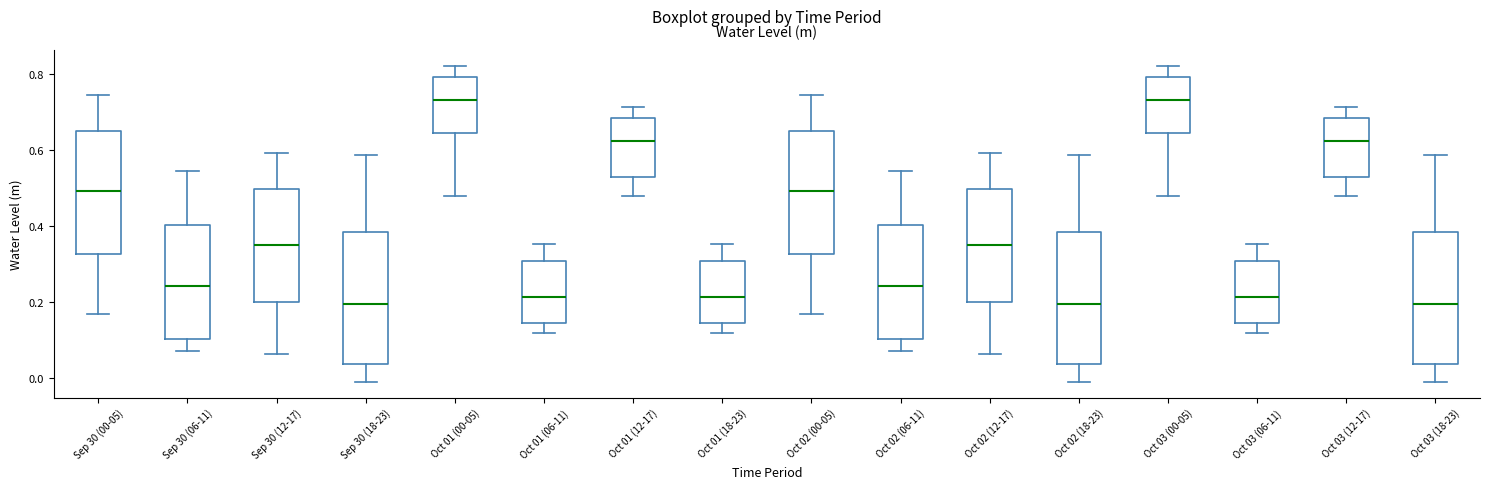

Reading left to right, read every box against the y-axis: the position of its median line, the range the box covers, and the ends of its whiskers. The values are not printed on the chart, so give them approximately, as read against the axis.

Sep 30 (00-05): median 0.50, box 0.32 to 0.66, whiskers 0.16 to 0.74
Sep 30 (06-11): median 0.24, box 0.10 to 0.40, whiskers 0.08 to 0.54
Sep 30 (12-17): median 0.36, box 0.20 to 0.50, whiskers 0.06 to 0.60
Sep 30 (18-23): median 0.20, box 0.04 to 0.38, whiskers 0.00 to 0.58
Oct 01 (00-05): median 0.74, box 0.64 to 0.80, whiskers 0.48 to 0.82
Oct 01 (06-11): median 0.22, box 0.14 to 0.30, whiskers 0.12 to 0.36
Oct 01 (12-17): median 0.62, box 0.52 to 0.68, whiskers 0.48 to 0.72
Oct 01 (18-23): median 0.22, box 0.14 to 0.30, whiskers 0.12 to 0.36
Oct 02 (00-05): median 0.50, box 0.32 to 0.66, whiskers 0.16 to 0.74
Oct 02 (06-11): median 0.24, box 0.10 to 0.40, whiskers 0.08 to 0.54
Oct 02 (12-17): median 0.36, box 0.20 to 0.50, whiskers 0.06 to 0.60
Oct 02 (18-23): median 0.20, box 0.04 to 0.38, whiskers 0.00 to 0.58
Oct 03 (00-05): median 0.74, box 0.64 to 0.80, whiskers 0.48 to 0.82
Oct 03 (06-11): median 0.22, box 0.14 to 0.30, whiskers 0.12 to 0.36
Oct 03 (12-17): median 0.62, box 0.52 to 0.68, whiskers 0.48 to 0.72
Oct 03 (18-23): median 0.20, box 0.04 to 0.38, whiskers 0.00 to 0.58